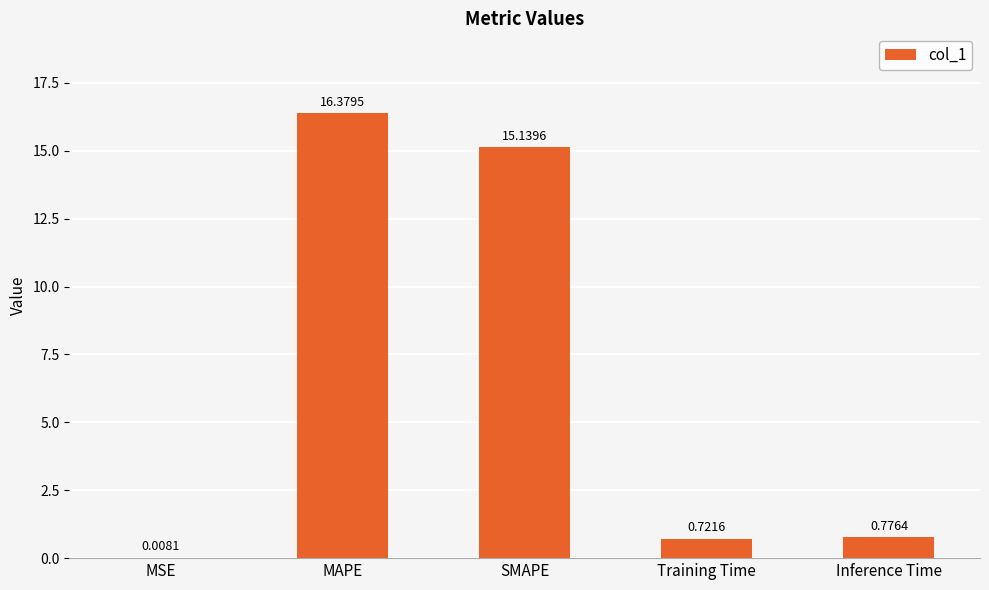

Are the bars horizontal?

No